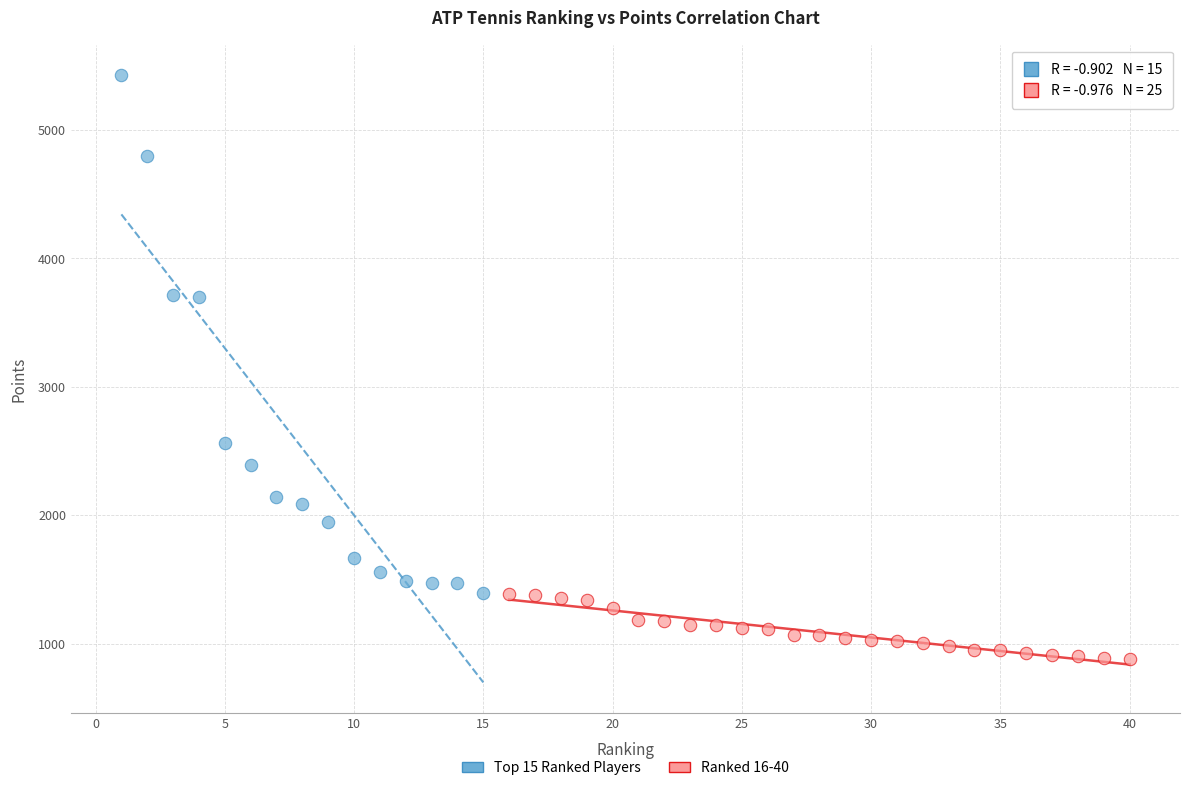

Which series has the largest Y range (max minus min)?

Top 15 Ranked Players